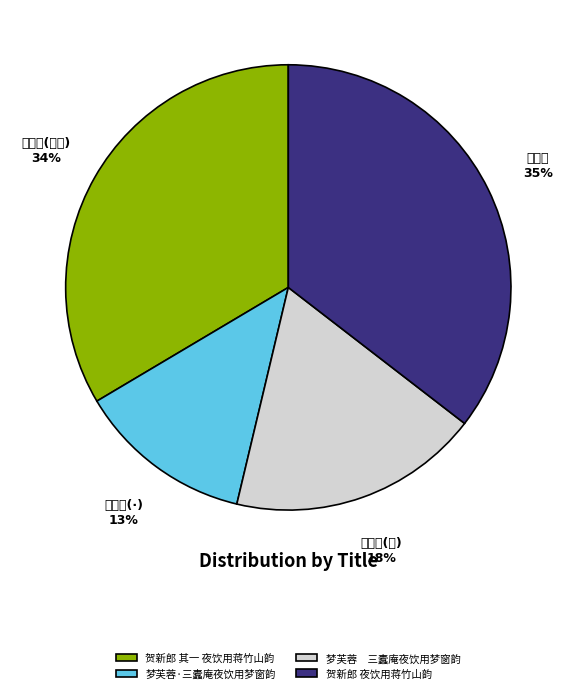

Do 梦芙蓉 三蠹庵夜饮用梦窗韵 and 贺新郎 夜饮用蒋竹山韵 together represent more than half of the pie?

Yes